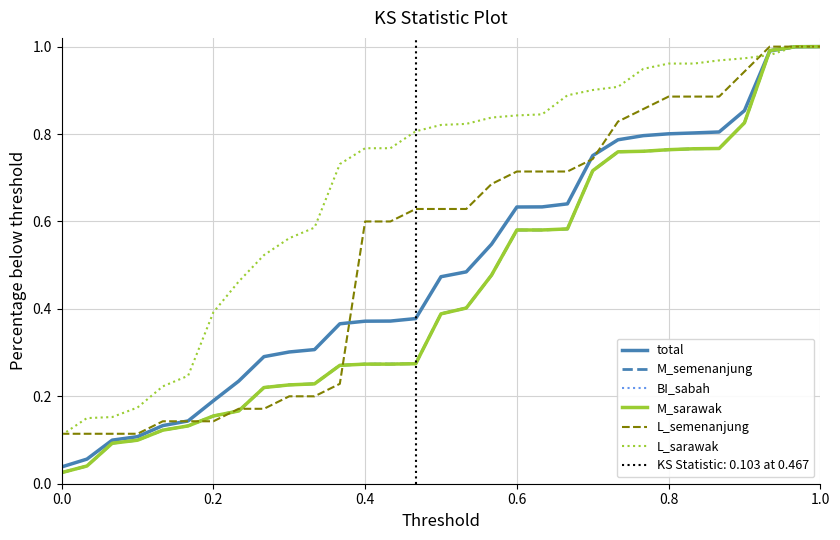

The value of BI_sabah at 0.2 is 0.1. True or false?

False